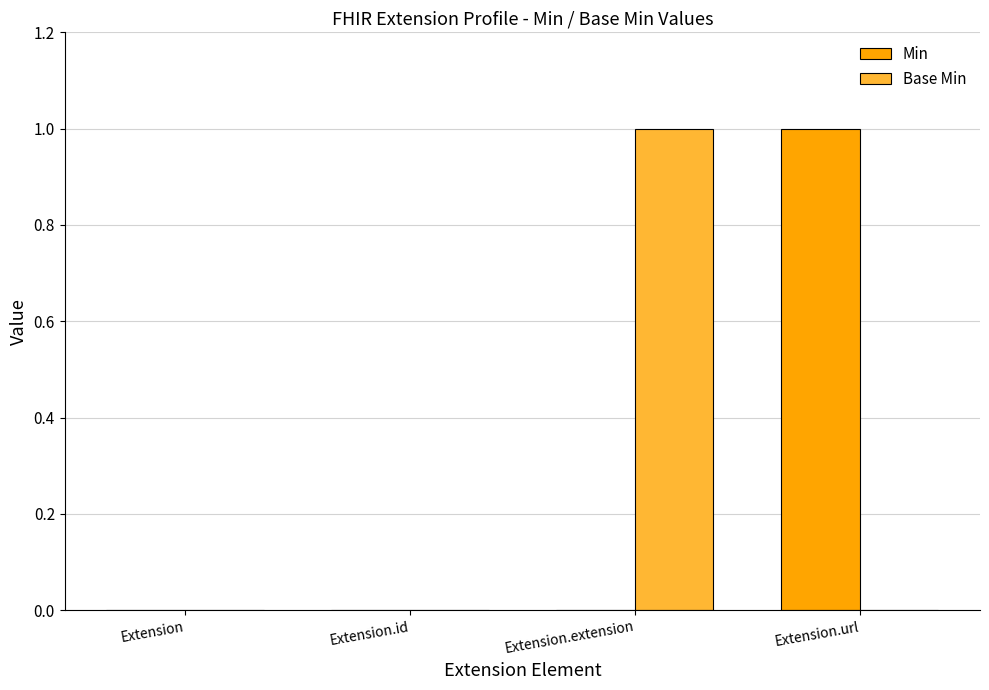

The value of Min at Extension.url is 1. True or false?

True